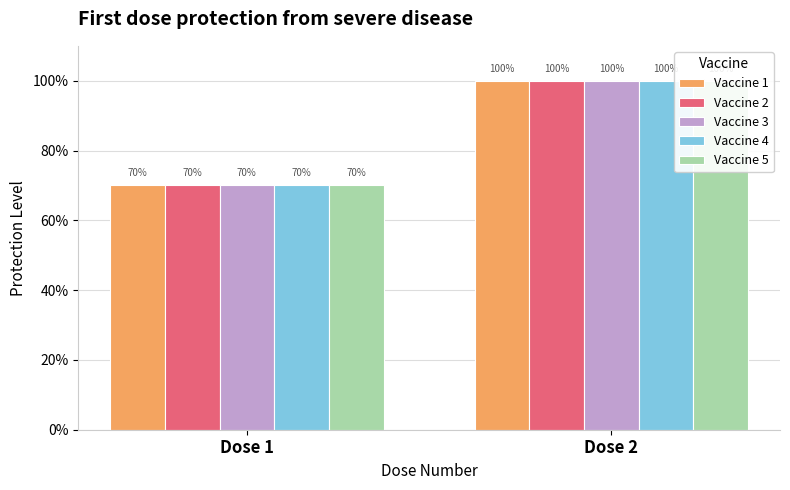

List the series in order of their peak value, highest first.

Vaccine 1, Vaccine 2, Vaccine 3, Vaccine 4, Vaccine 5